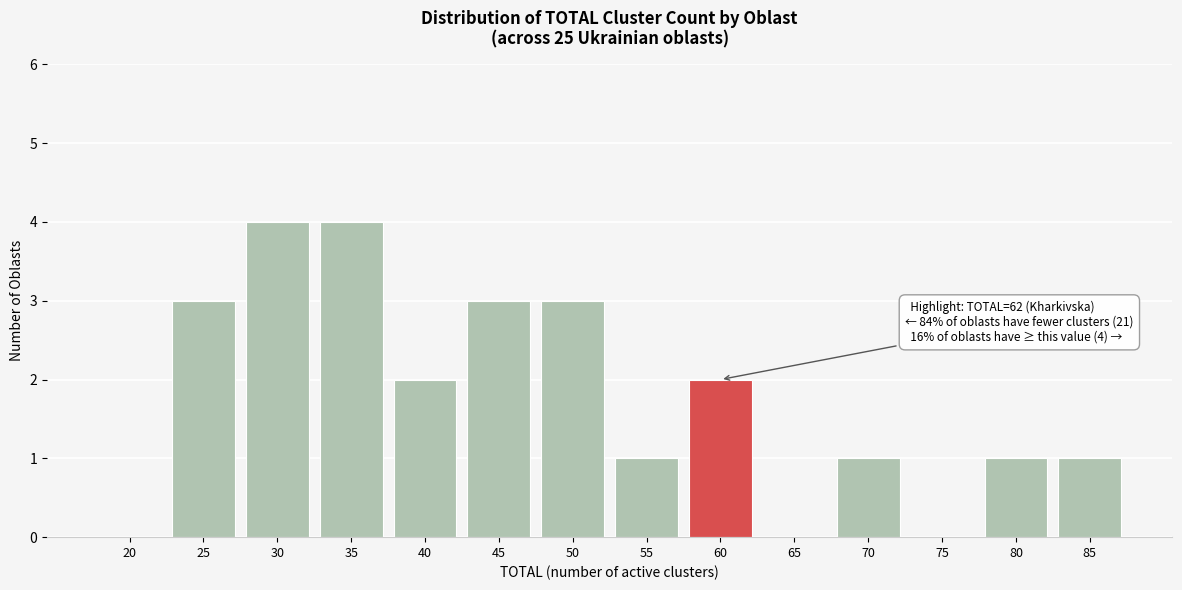

Reading left to right, list all the values displayed in this chart.

20=0	25=3	30=4	35=4	40=2	45=3	50=3	55=1	60=2	65=0	70=1	75=0	80=1	85=1